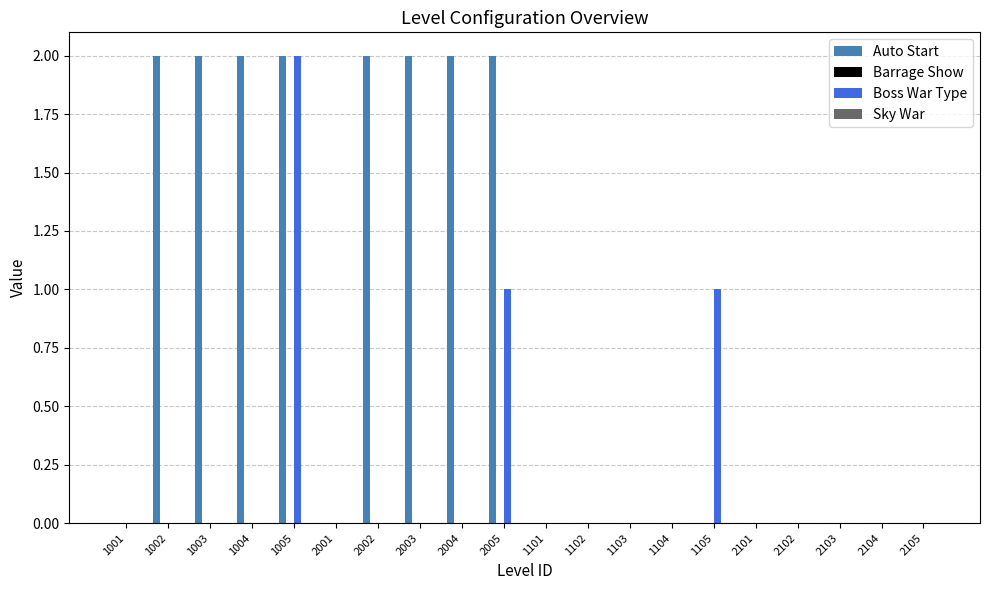

Between 1001 and 1105, which series saw the biggest shift?

Boss War Type